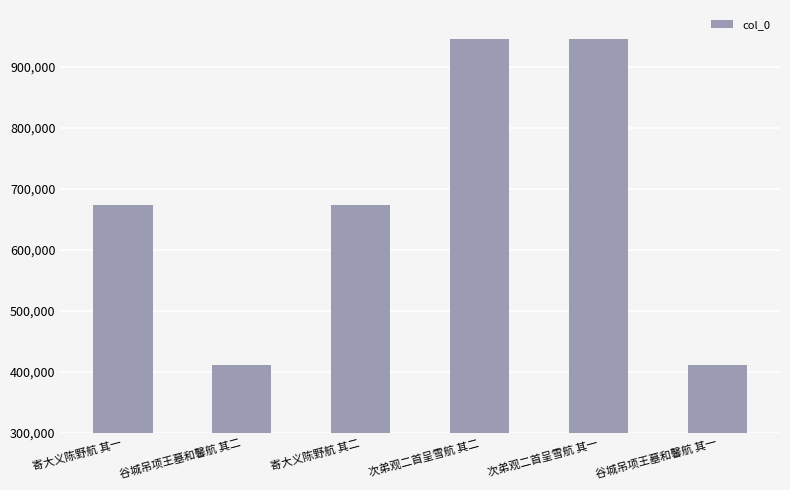

Between 谷城吊项王墓和馨航 其一 and 寄大义陈野航 其二, which is larger?

寄大义陈野航 其二